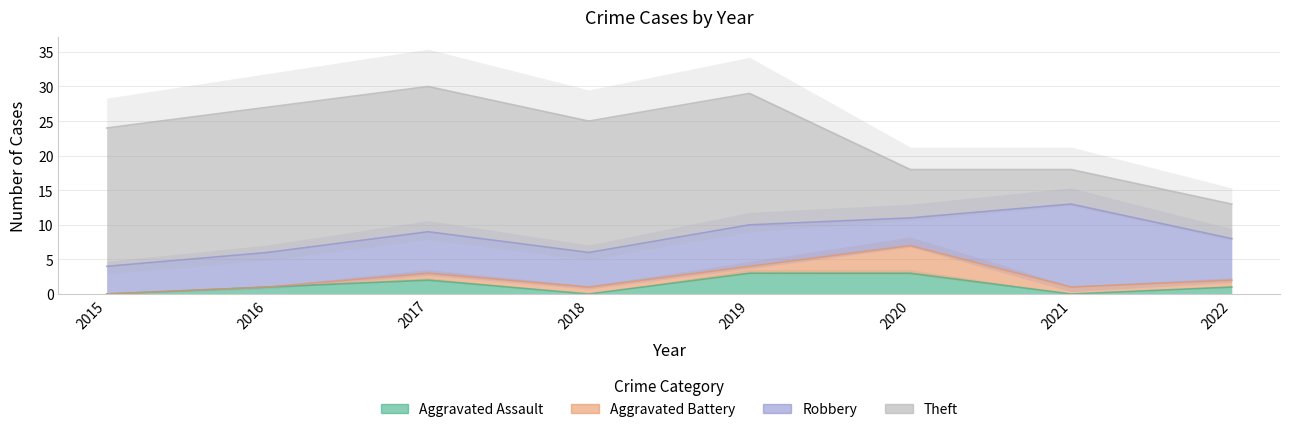

How many positive values does the Aggravated Assault series have?

5